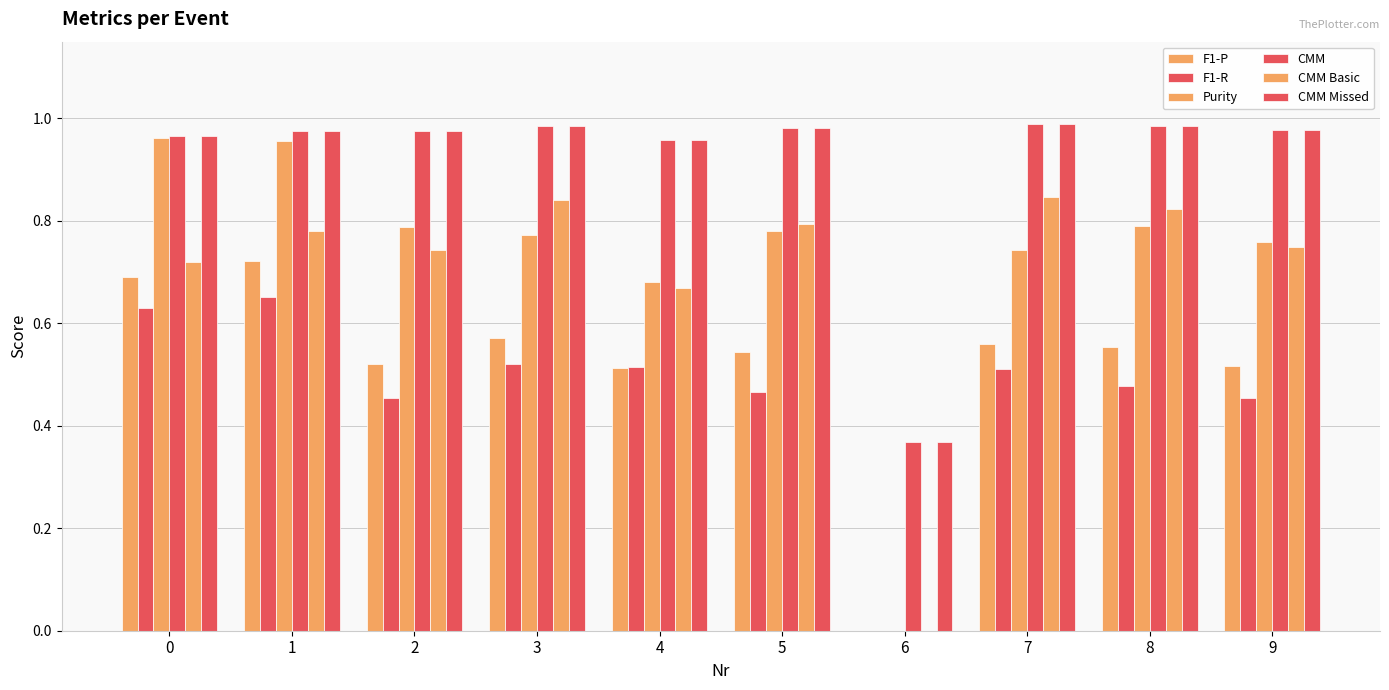

How many distinct data groups are displayed?

6